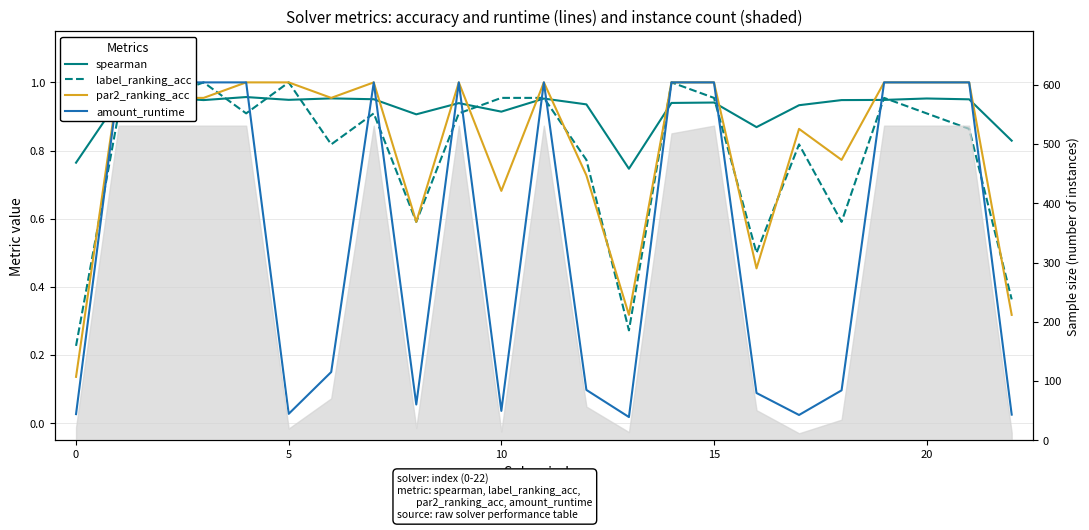

What is the value of the spearman point at the 19th from the left?

0.9